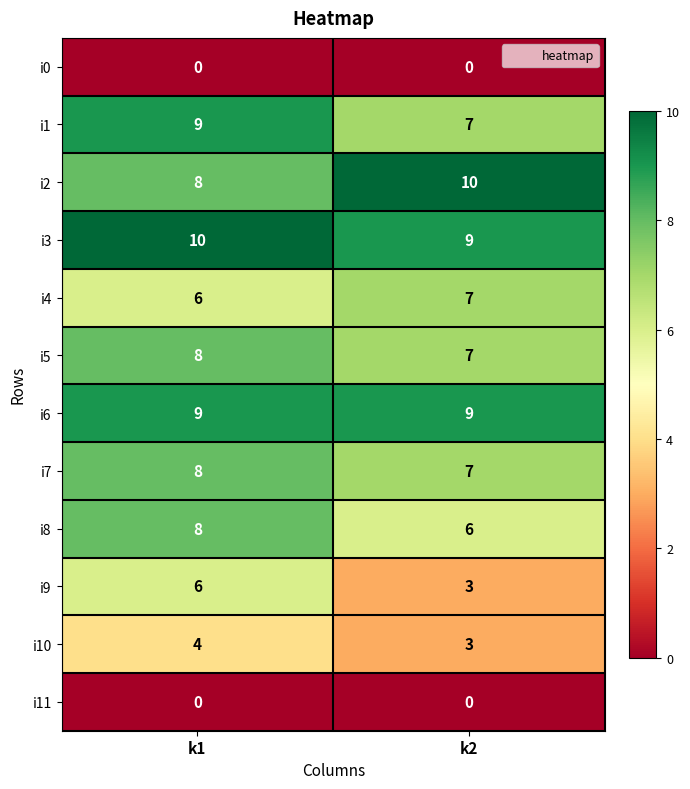

Which series has the widest spread of values?

i9